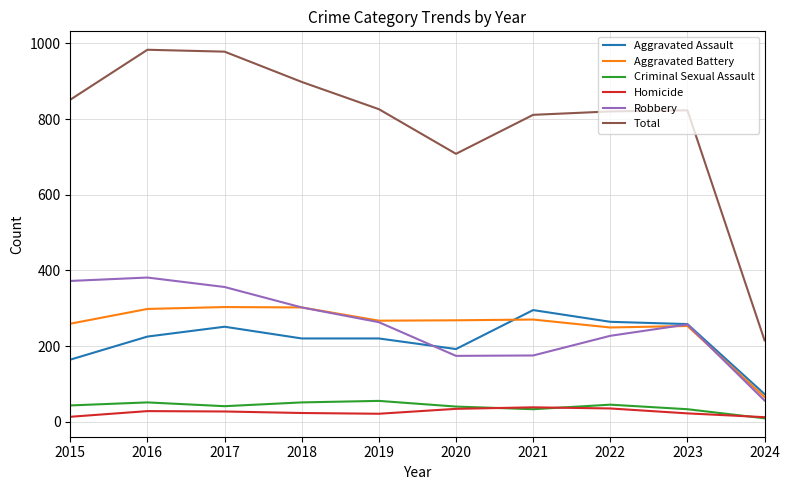

True or false: Total has a value of 347 at 2020.

False